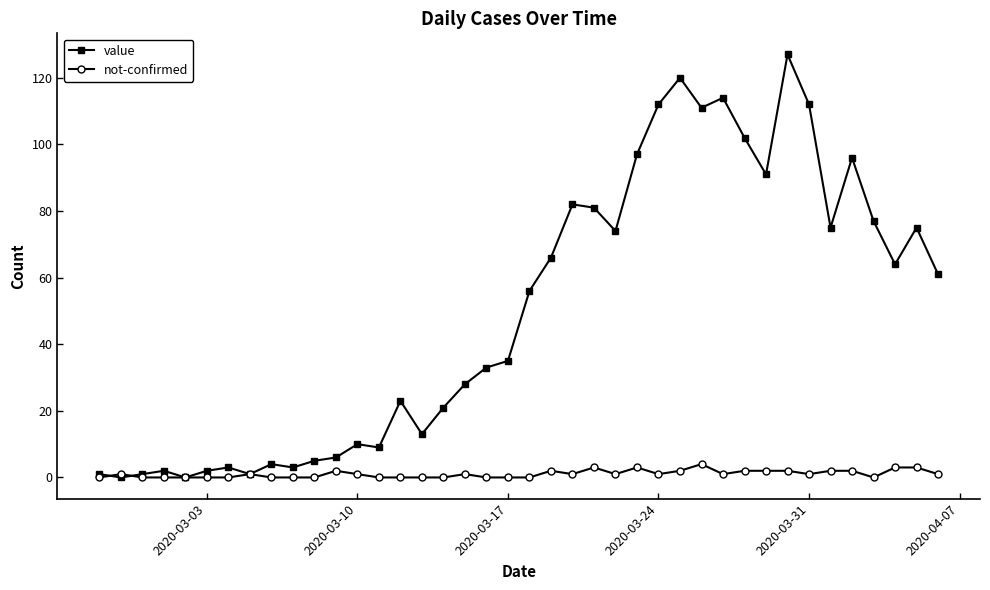

At how many categories does at least one series exceed 85?

10